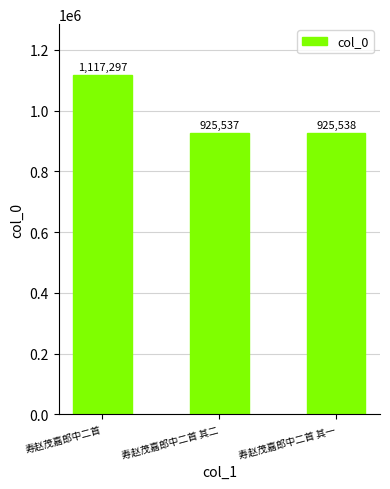

Which label corresponds to the largest value in the chart?

寿赵茂嘉郎中二首